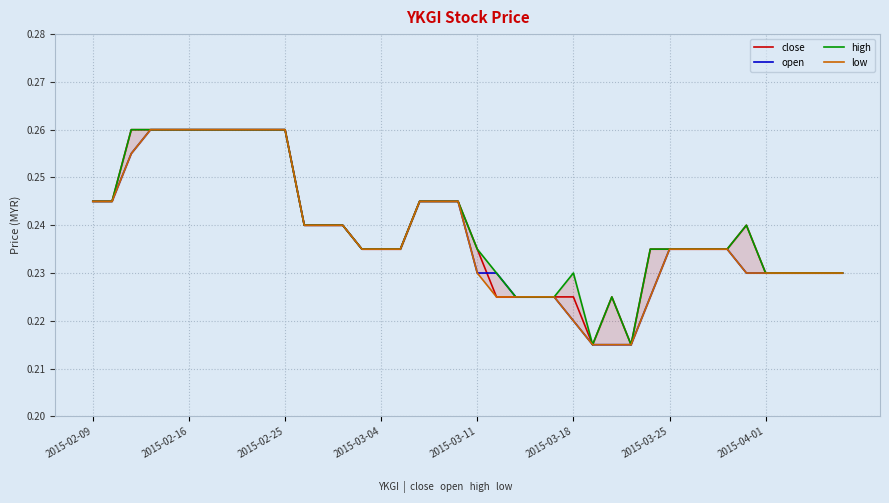

What position from the right is 2015-02-09?

40